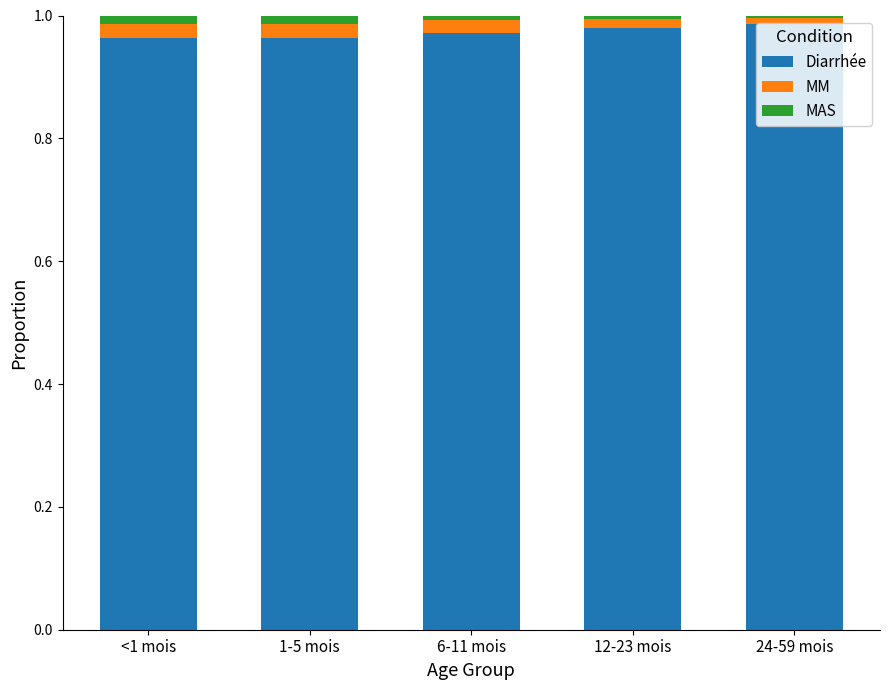

What is the label of the 5th bar from the right?

<1 mois